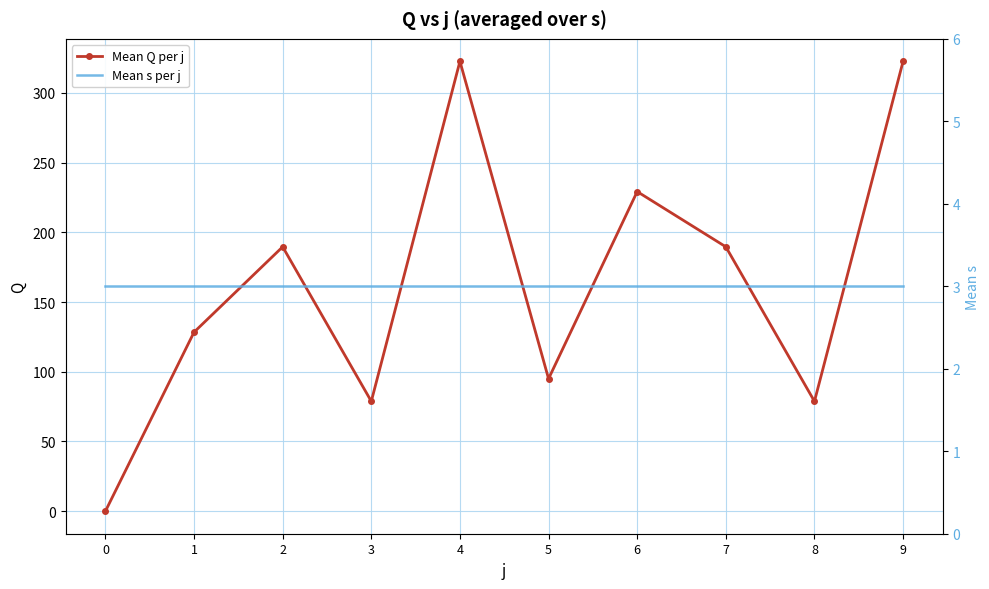

Is this an area chart (filled region under the line)?

No